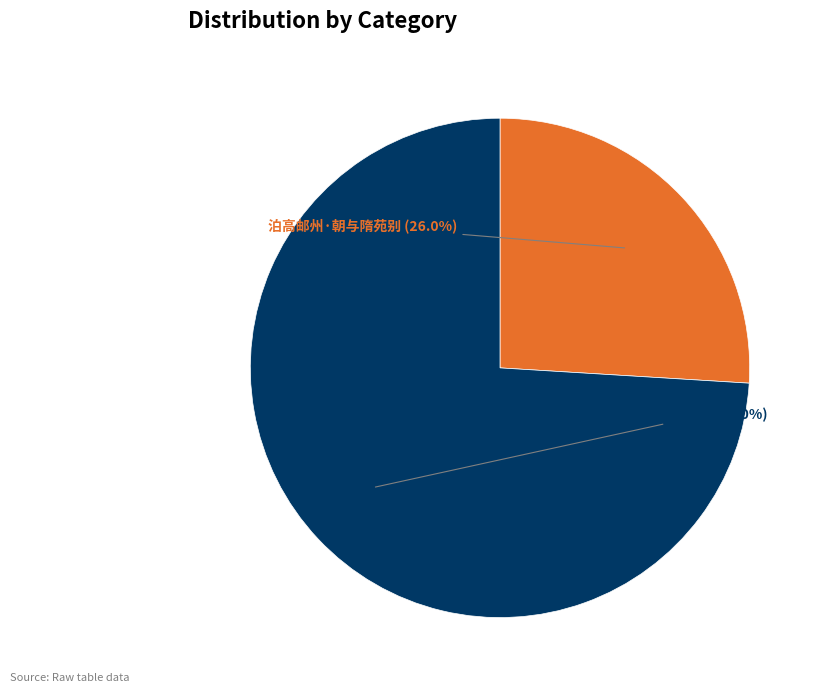

What percentage is the 泊高邮州 slice, to the nearest percent?

74%